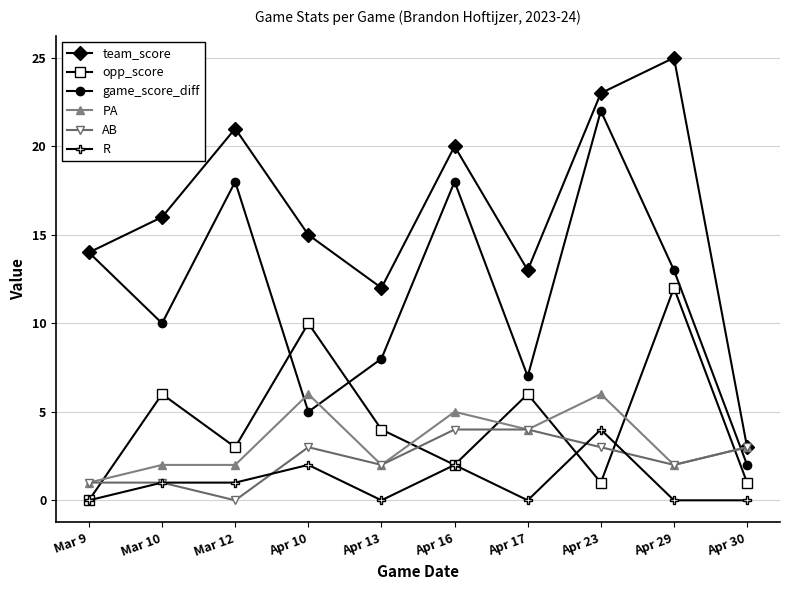

What are all the series names shown in the legend?

team_score, opp_score, game_score_diff, PA, AB, R